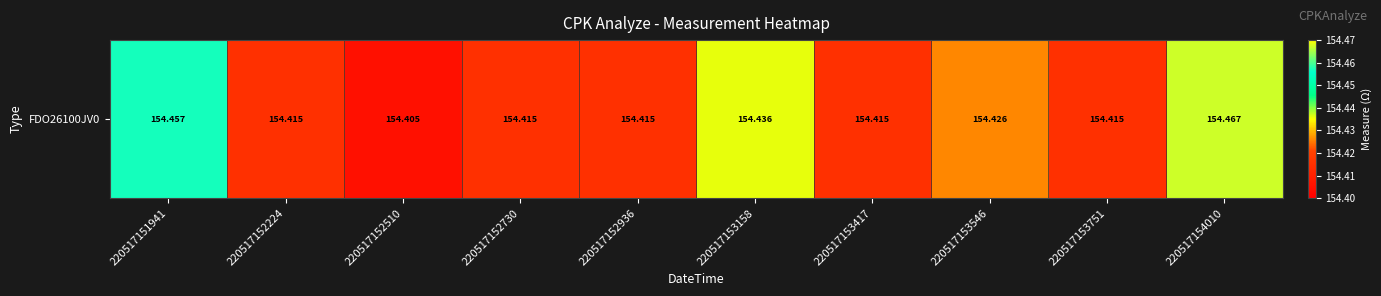

What is the ratio of the value at 220517153417 to the value at 220517153546?

1.0